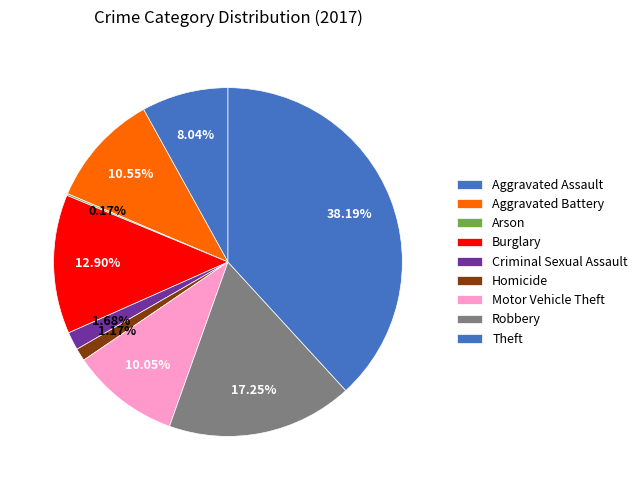

Rank the categories by value from highest to lowest.

Theft, Robbery, Burglary, Aggravated Battery, Motor Vehicle Theft, Aggravated Assault, Criminal Sexual Assault, Homicide, Arson